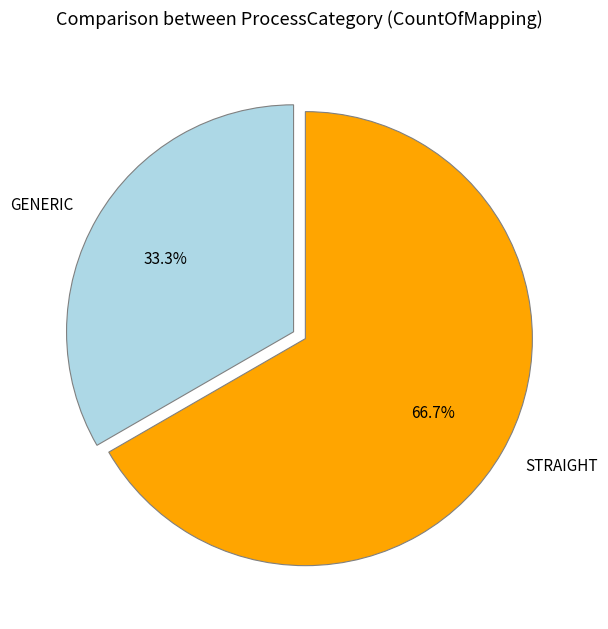

To the nearest percent, what is the difference between the STRAIGHT and GENERIC slice percentages?

33%